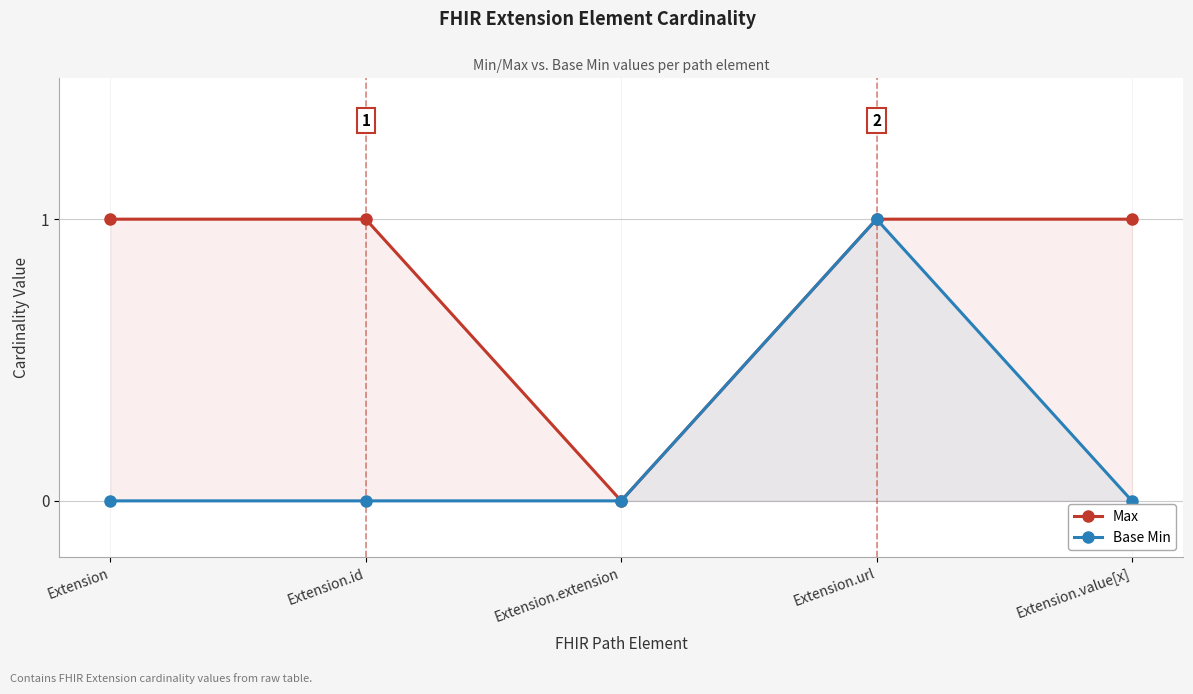

What is the label of the 5th point from the right?

Extension